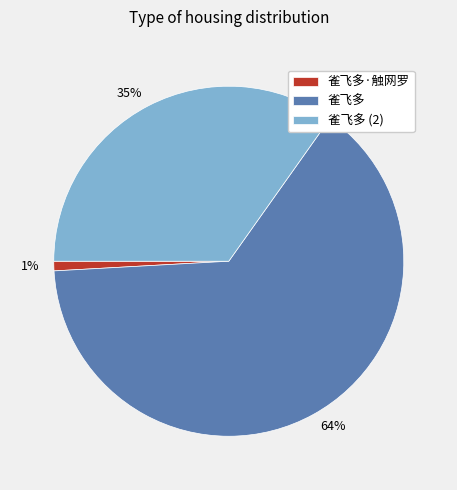

What is the largest slice in the pie chart?

雀飞多